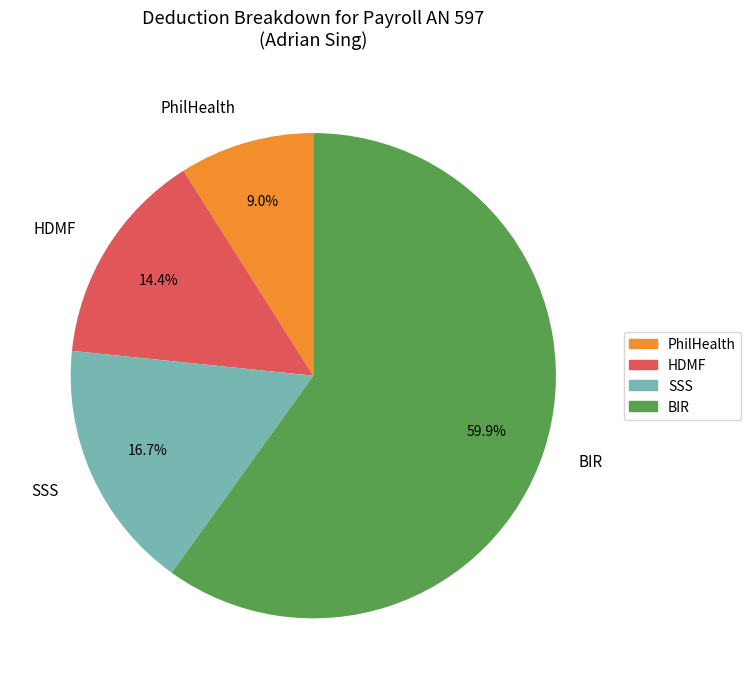

Rank the categories by value from lowest to highest.

PhilHealth, HDMF, SSS, BIR